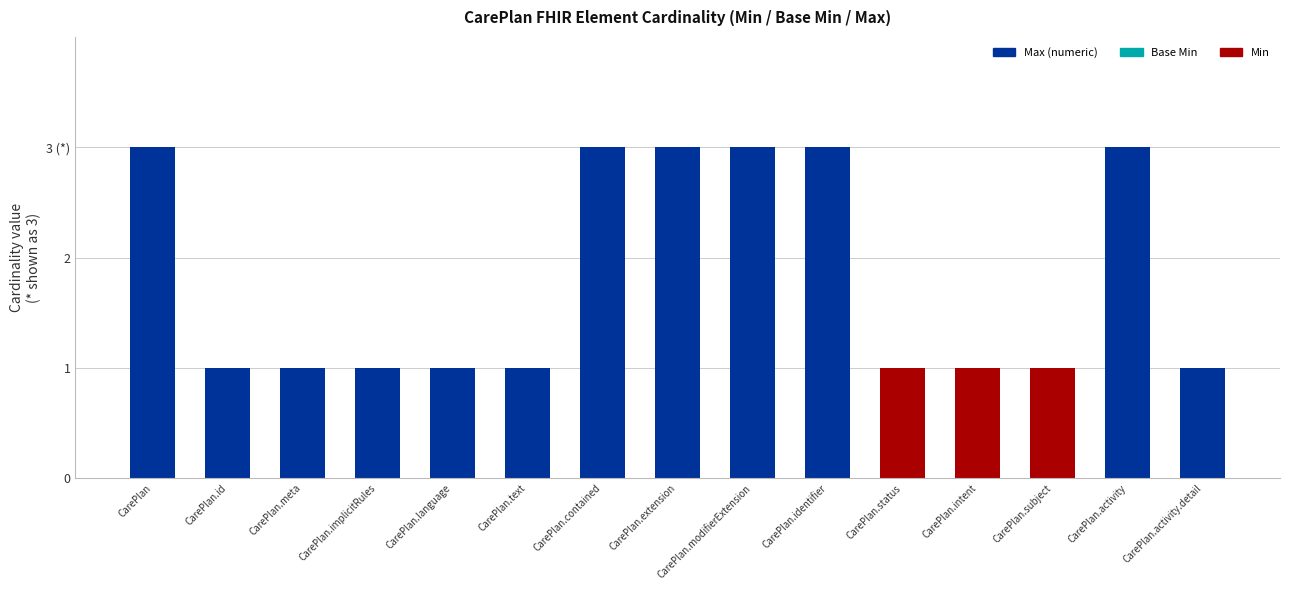

At which label does Max (capped at 3 for "*") reach its minimum?

CarePlan.id